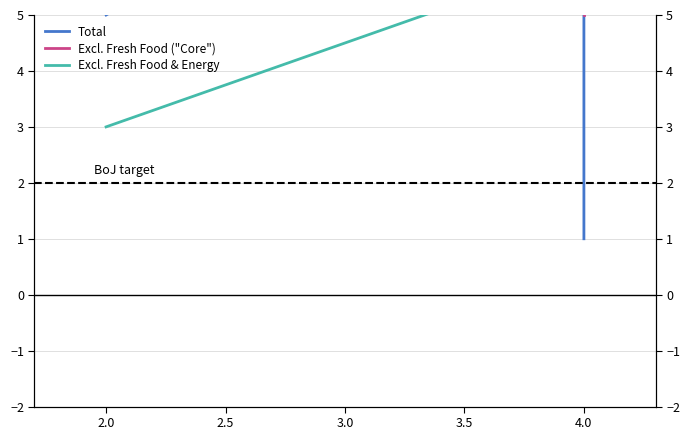

Count the Excl. Fresh Food ("Core") values in the range 5 to 14.

3